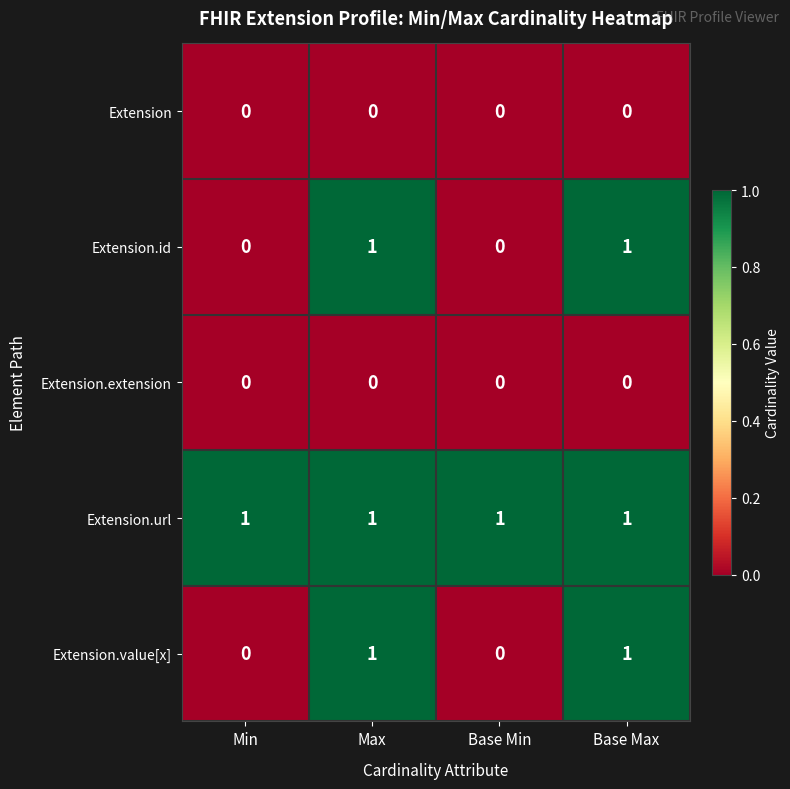

Reading right to left, what are all the values shown in this chart?

Extension: Base Max=0	Base Min=0	Max=0	Min=0
Extension.id: Base Max=1	Base Min=0	Max=1	Min=0
Extension.extension: Base Max=0	Base Min=0	Max=0	Min=0
Extension.url: Base Max=1	Base Min=1	Max=1	Min=1
Extension.value[x]: Base Max=1	Base Min=0	Max=1	Min=0